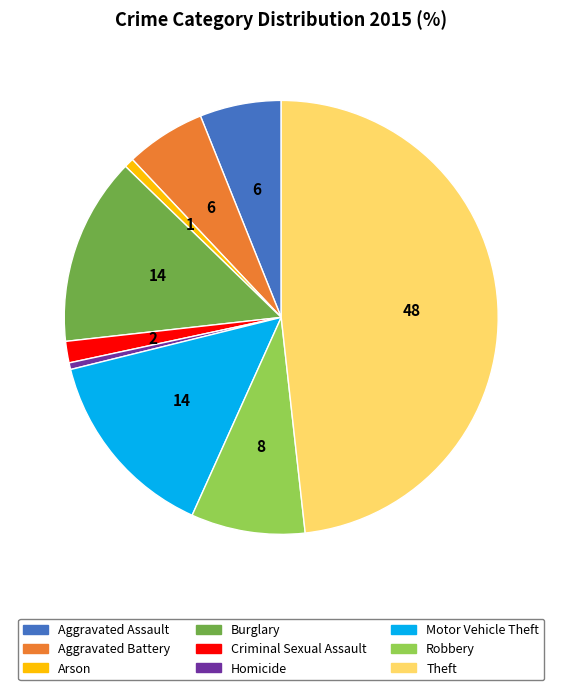

Does any single category account for the majority?

No